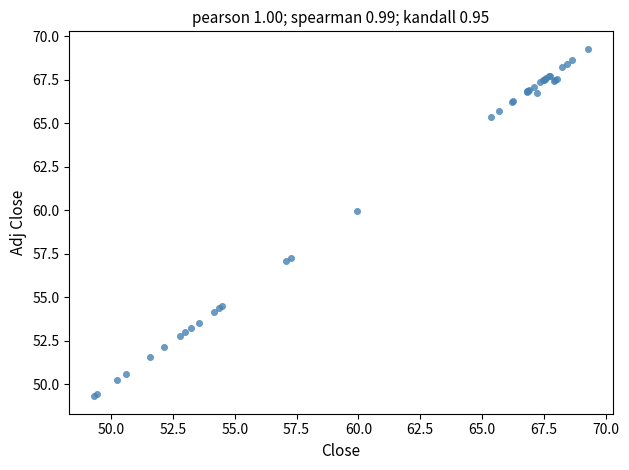

What Y value in the scatter plot is closest to 59?

60.0